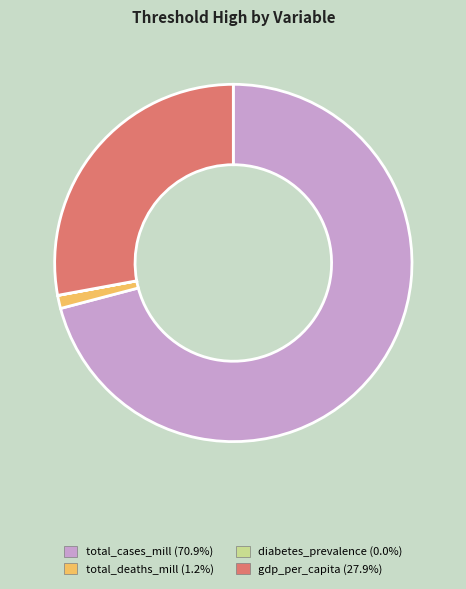

True or false: total_deaths_mill accounts for 1% of the total.

True